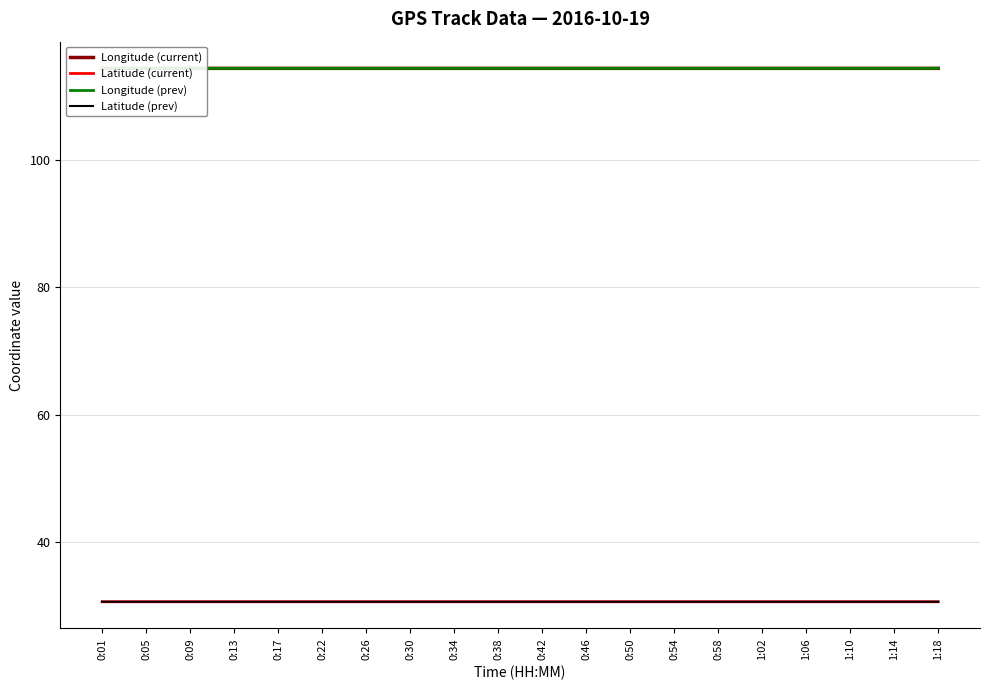

What is the sum of all Longitude (current) values?

2287.2